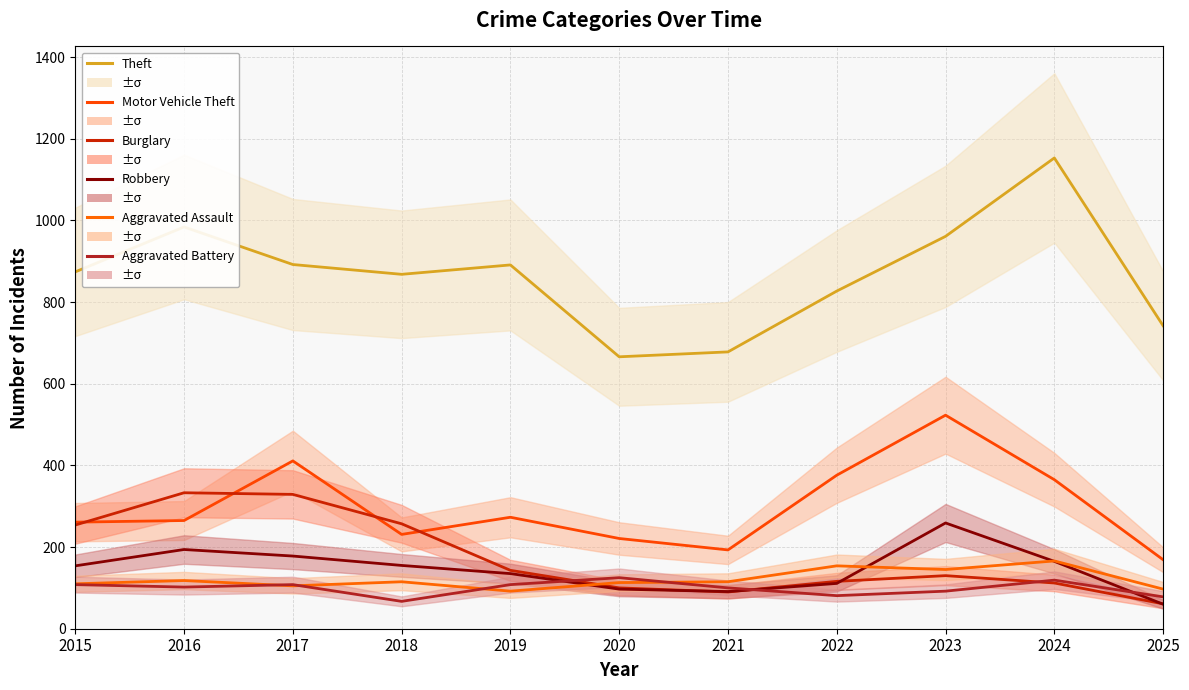

At which category does the chart reach its peak across all series?

2024